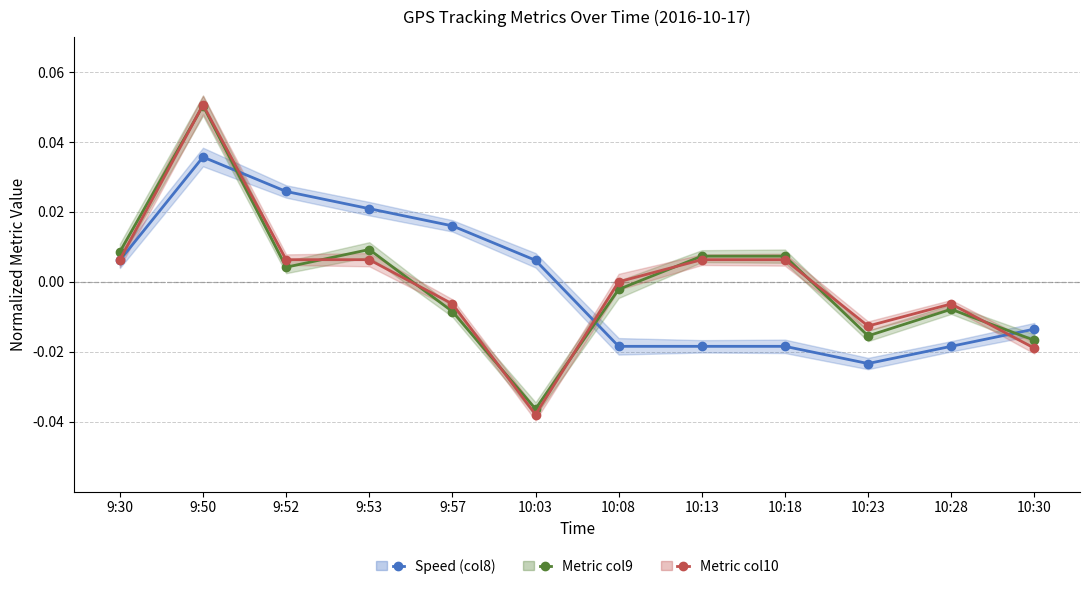

Between 9:50 and 9:30, which is larger?

9:50